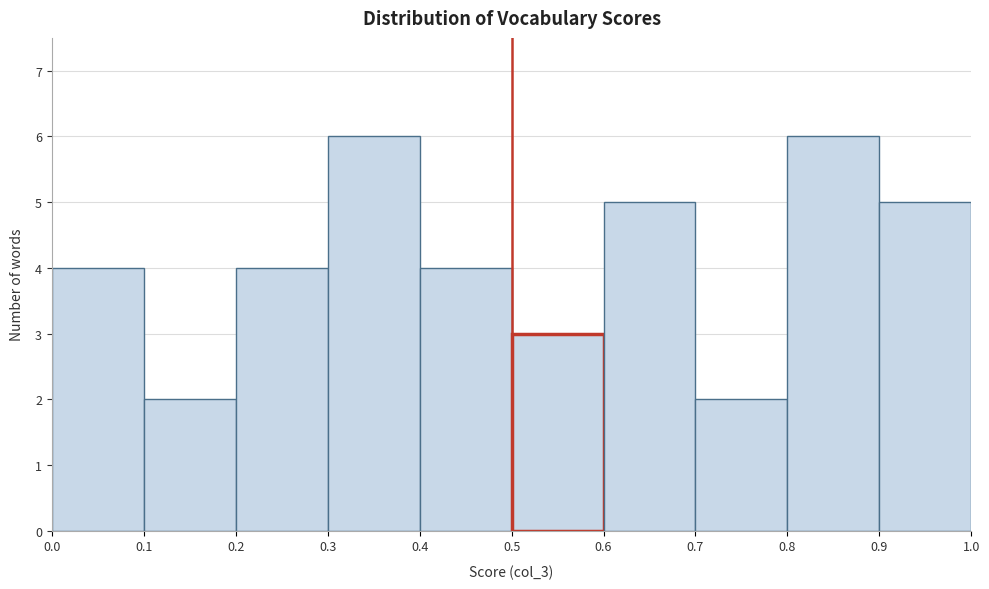

How tall is the bar that spans 0.4 to 0.5 on the x-axis? The values are not printed on the chart, so give them approximately, as read against the axis.

4